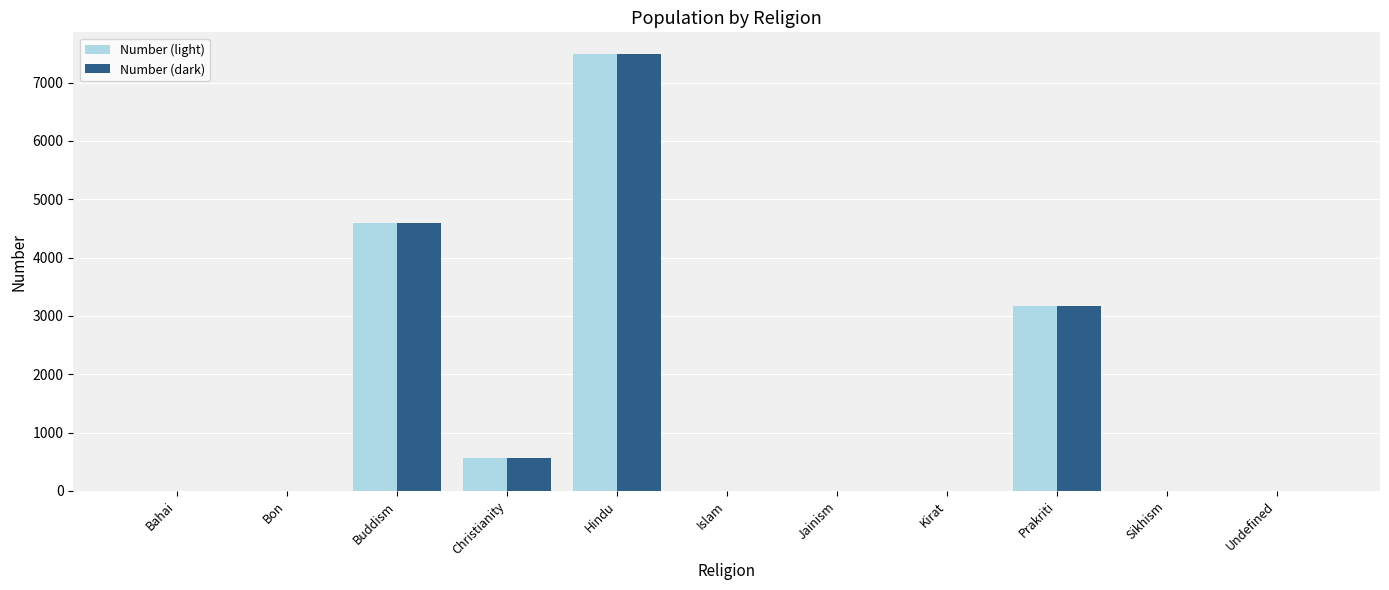

What is the sum of all Number (dark) values?

15837